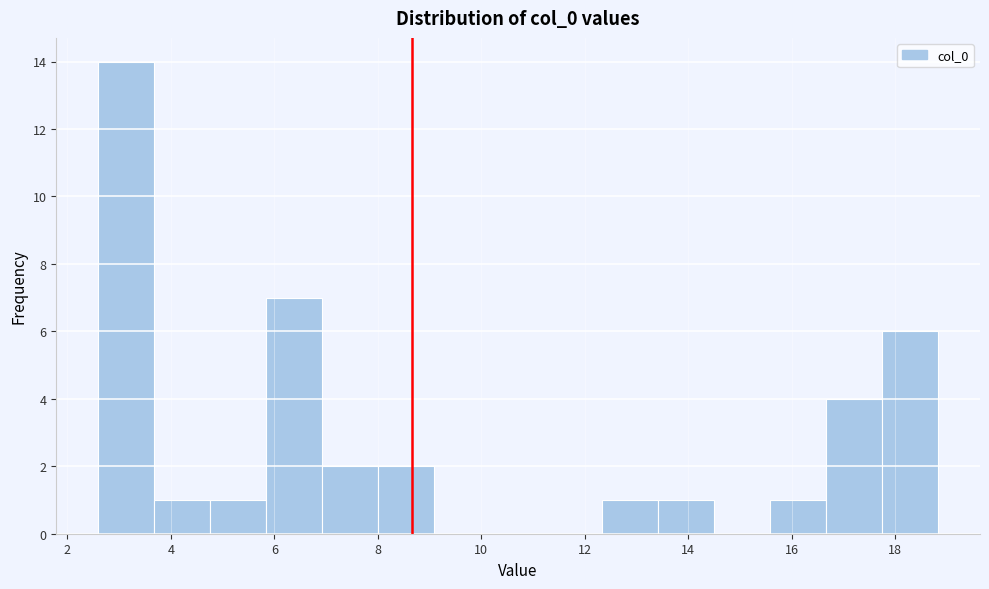

Reading left to right, list every bar in this chart as the range it spans on the x-axis followed by its height. Neither the bar edges nor the heights are printed on the chart, so give them approximately, as read against the axes.

2.6 to 3.6: 14
3.6 to 4.8: 1
4.8 to 5.8: 1
5.8 to 7.0: 7
7.0 to 8.0: 2
8.0 to 9.0: 2
9.0 to 10.2: 0
10.2 to 11.2: 0
11.2 to 12.4: 0
12.4 to 13.4: 1
13.4 to 14.6: 1
14.6 to 15.6: 0
15.6 to 16.6: 1
16.6 to 17.8: 4
17.8 to 18.8: 6